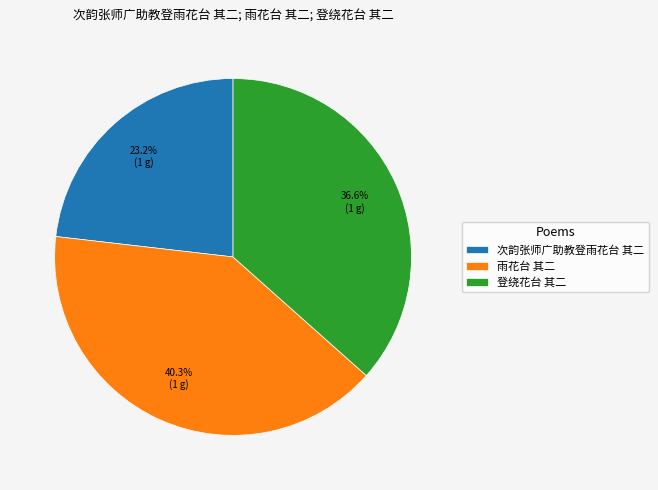

What percentage is the 次韵张师广助教登雨花台 其二 slice, to the nearest percent?

23%